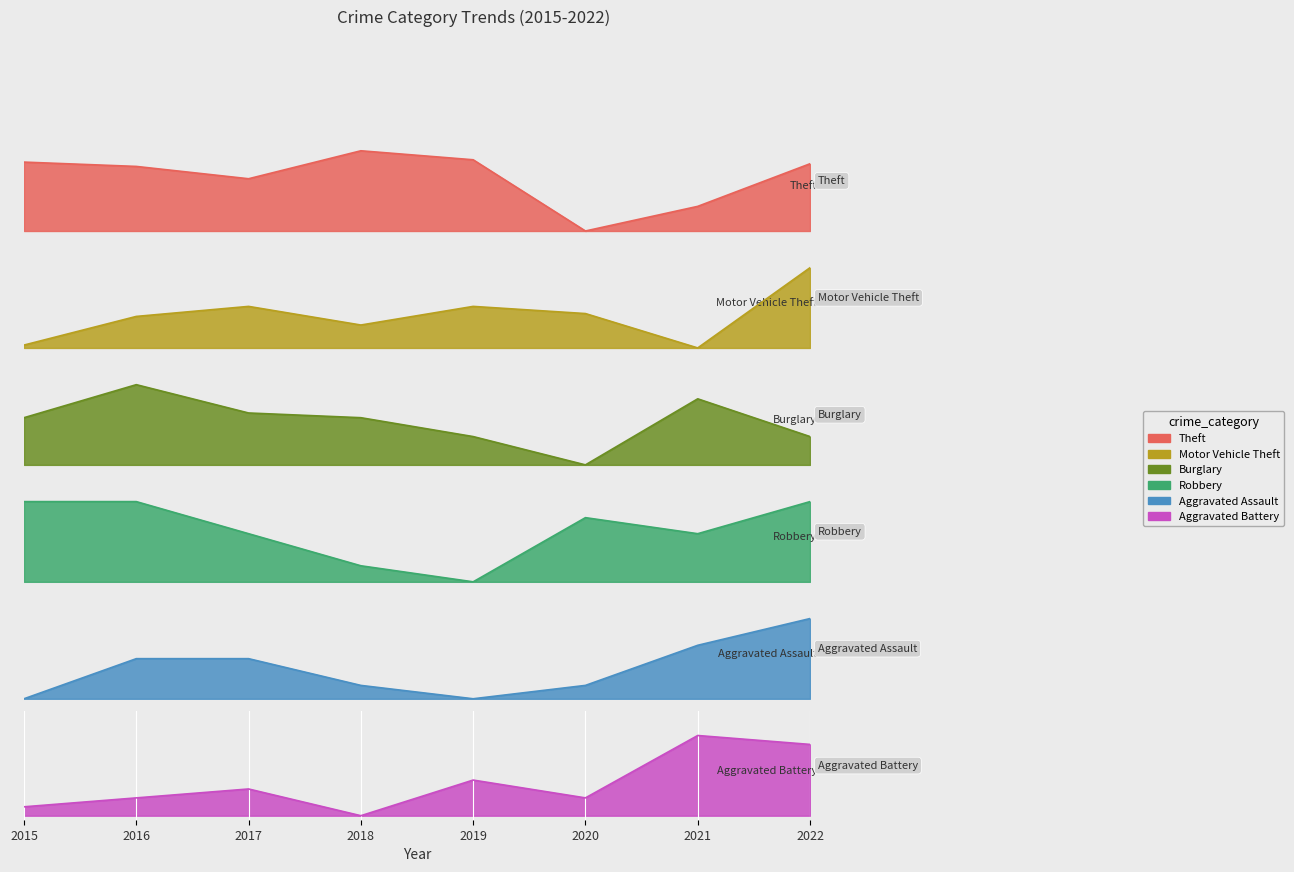

True or false: Robbery has more than 1 interior local peaks.

False